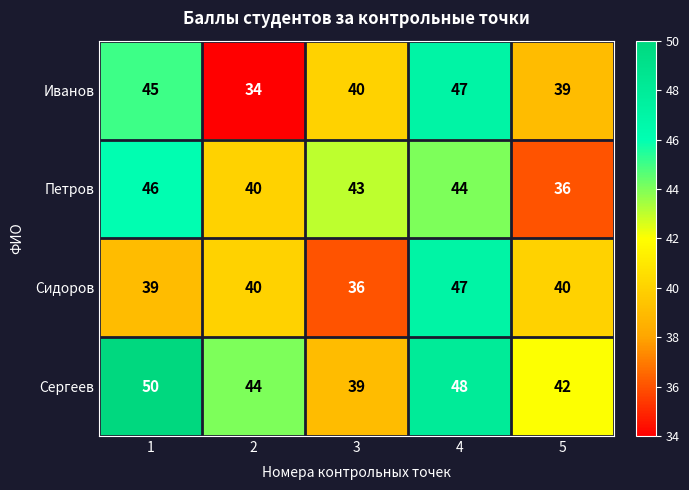

True or false: Сидоров has a value of 59 at 2.

False